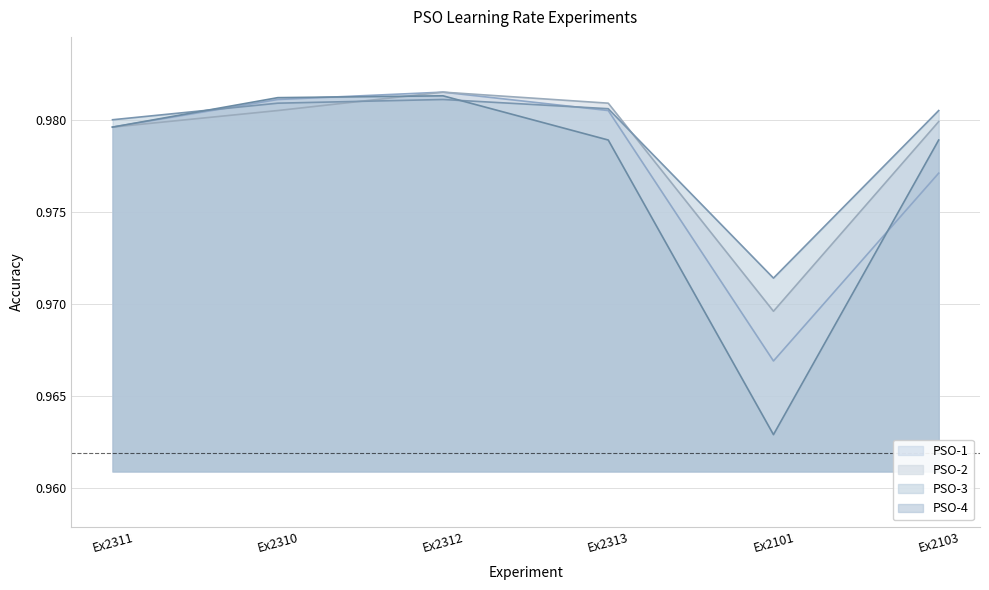

Which has a higher value, Ex2310 or Ex2103?

Ex2310